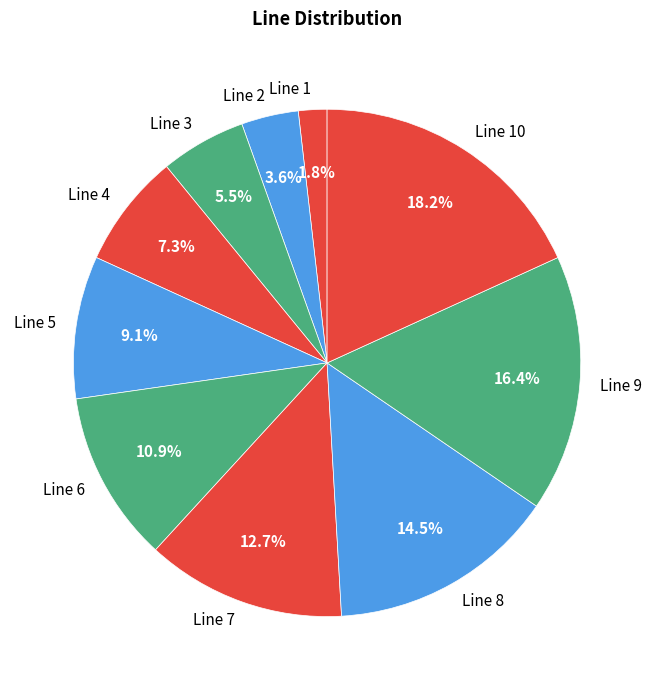

Rank the categories by value from highest to lowest.

Line 10, Line 9, Line 8, Line 7, Line 6, Line 5, Line 4, Line 3, Line 2, Line 1